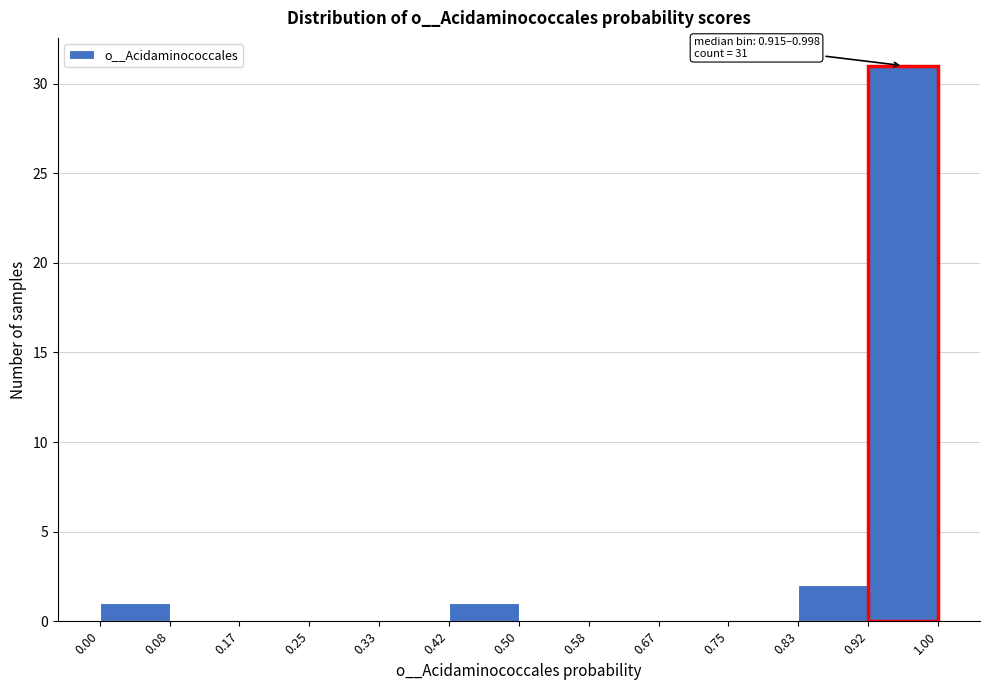

Which range on the x-axis has the tallest bar?

0.92 to 1.00